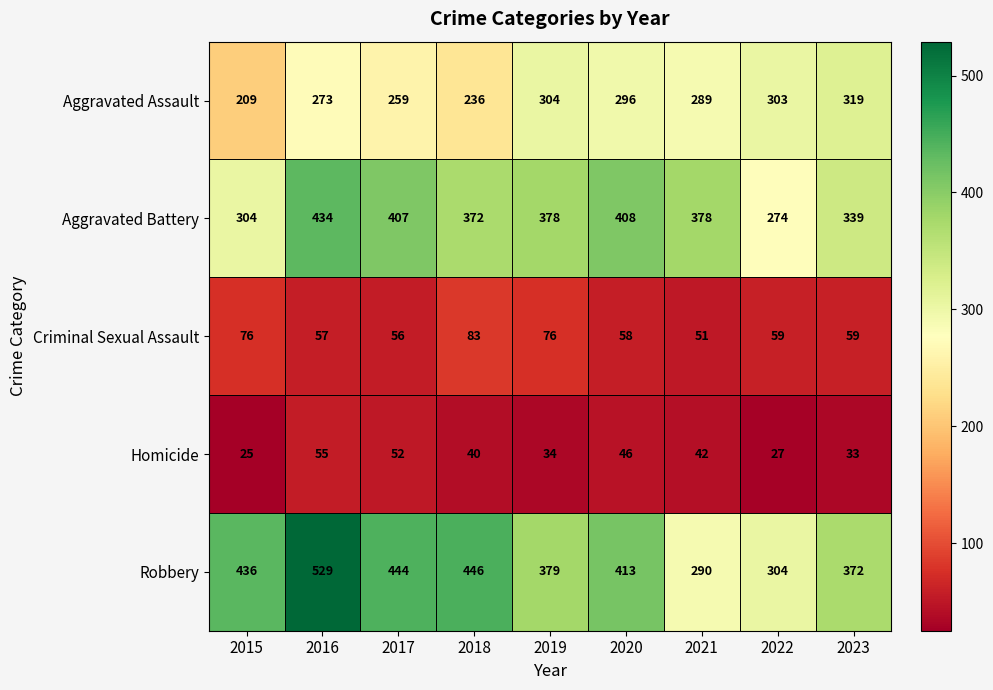

At which label does Aggravated Assault first exceed 289?

2019